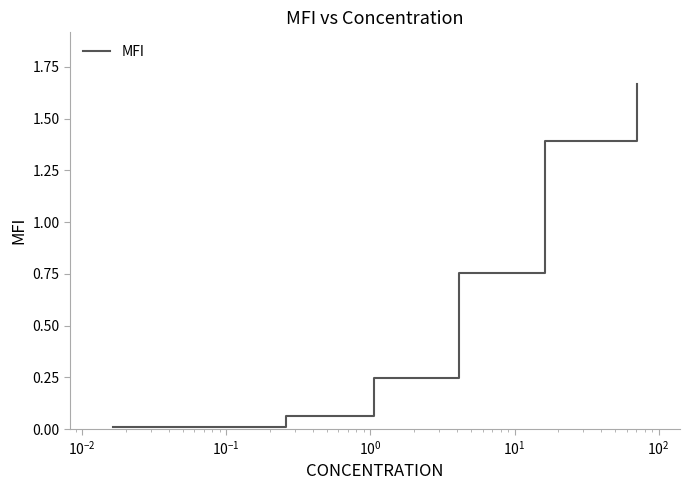

What is the difference between the second highest and second lowest values?

1.4